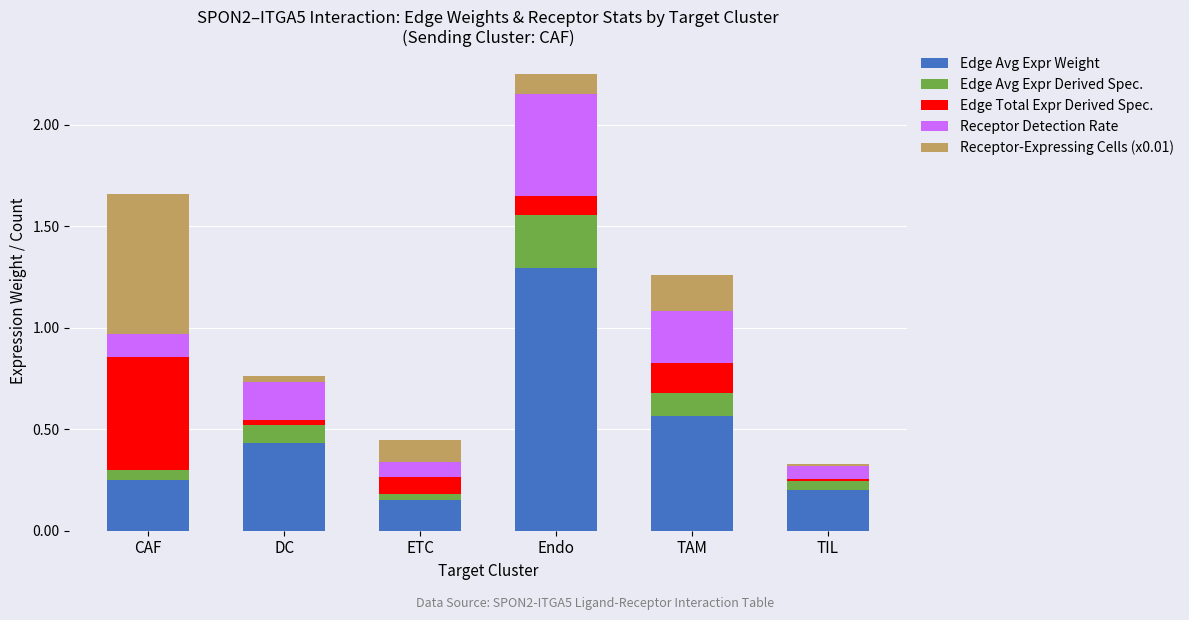

The Edge Avg Expr Weight series shows 2.0 at Endo. True or false?

False